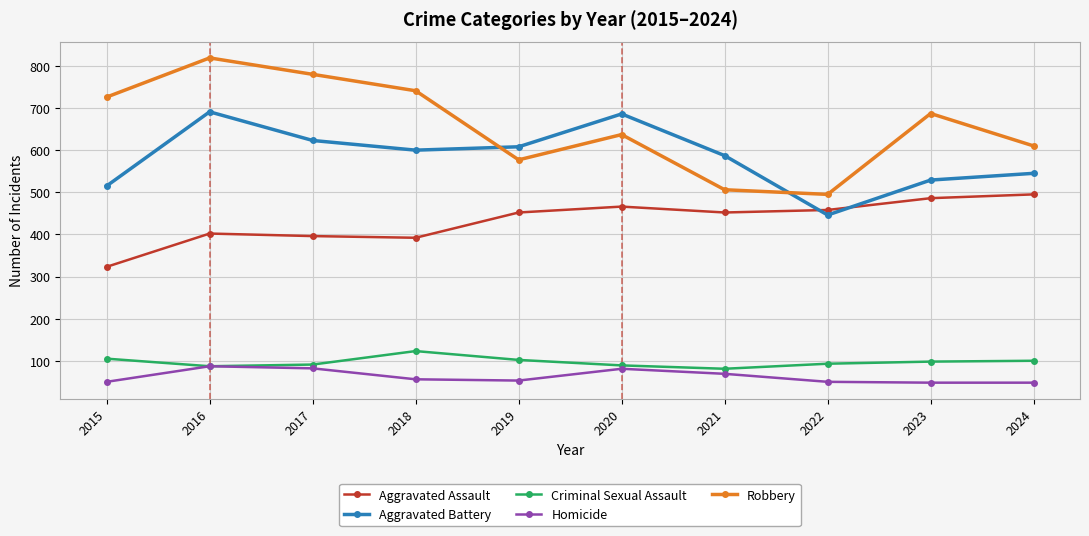

True or false: Homicide and Robbery cross at least once.

False